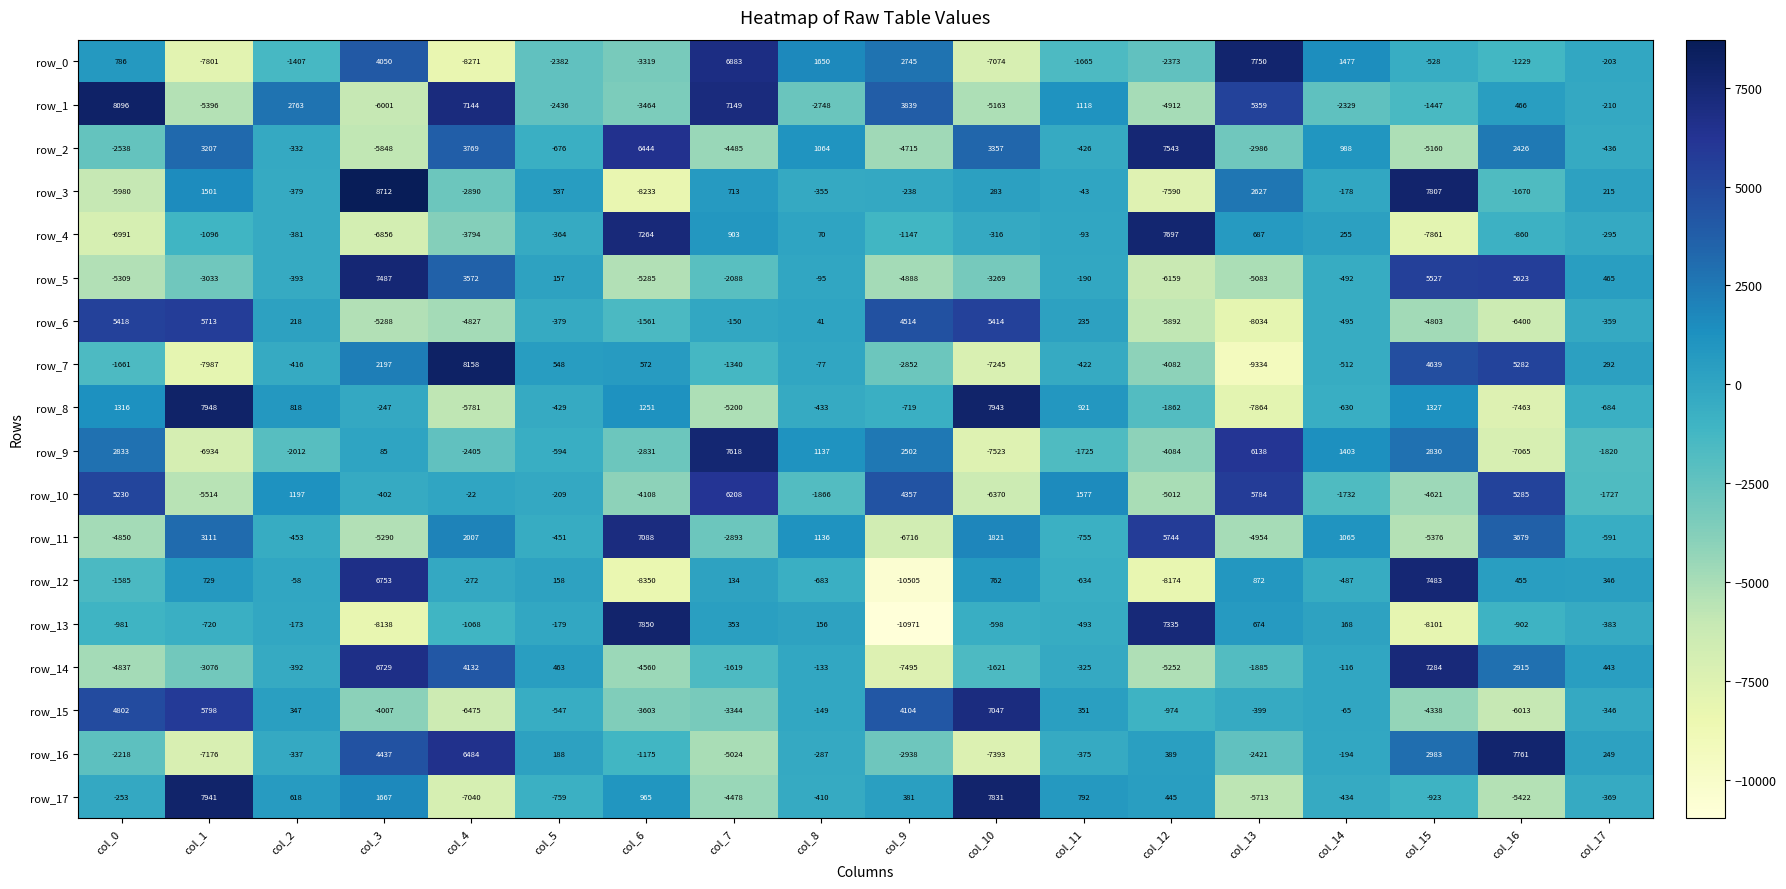

What is the spread (max minus min) of values at col_4?

16429